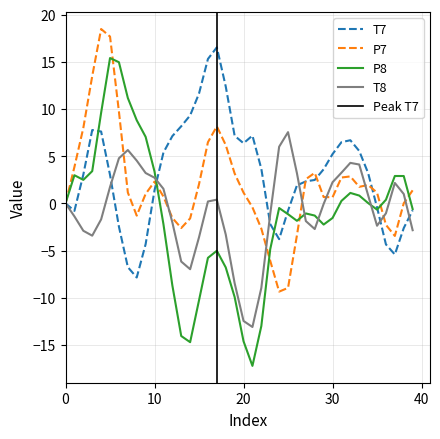

In T7, how many points are higher than both neighbors (excluding endpoints)?

4